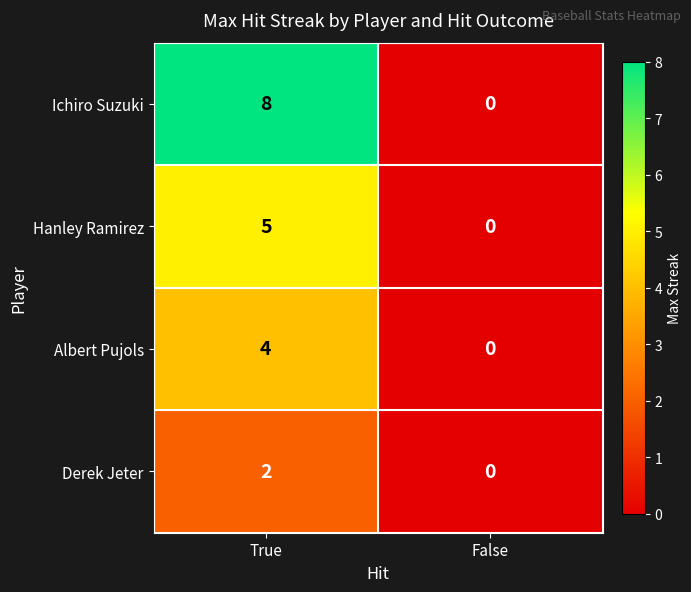

What is the difference between the Ichiro Suzuki values at True and False?

8